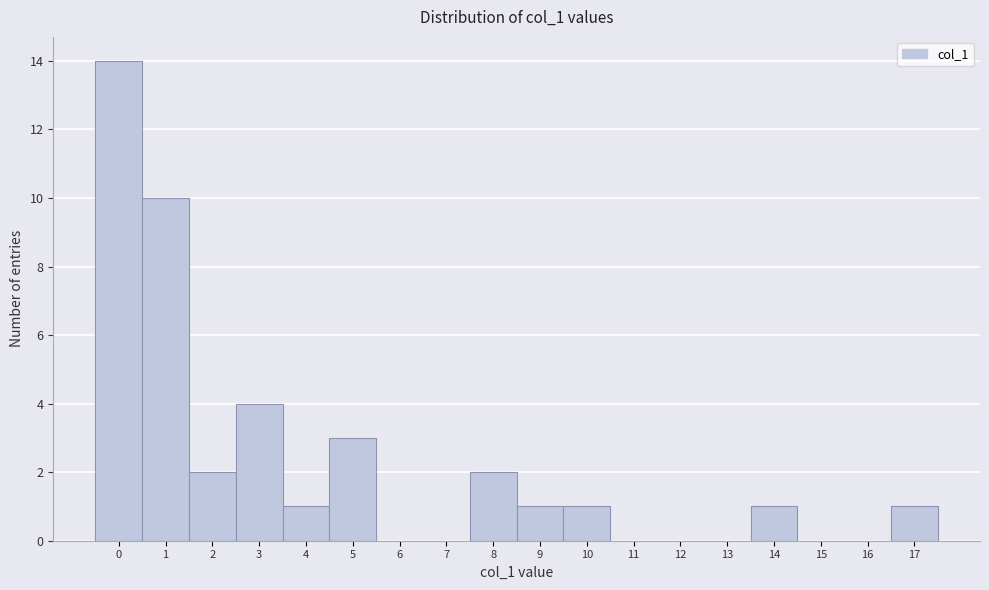

Which range on the x-axis has the tallest bar?

-0.5 to 0.5